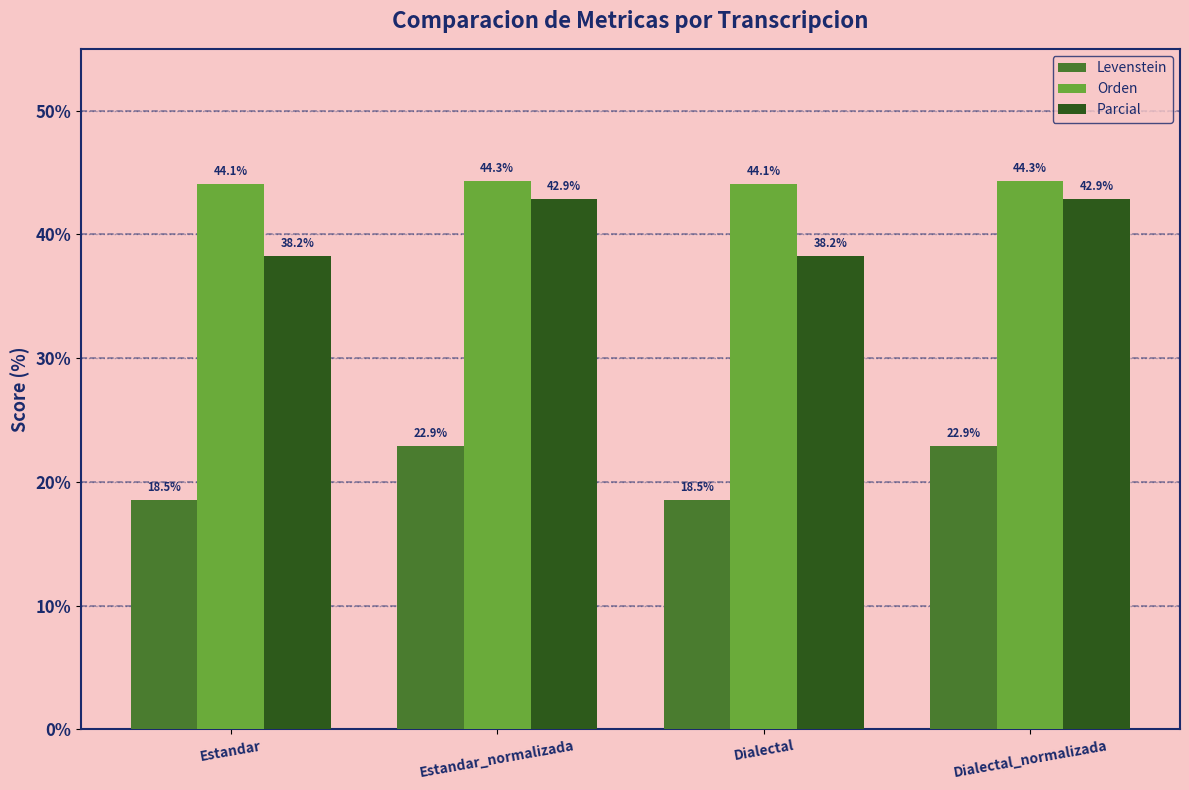

How many categories are shown in the chart?

4